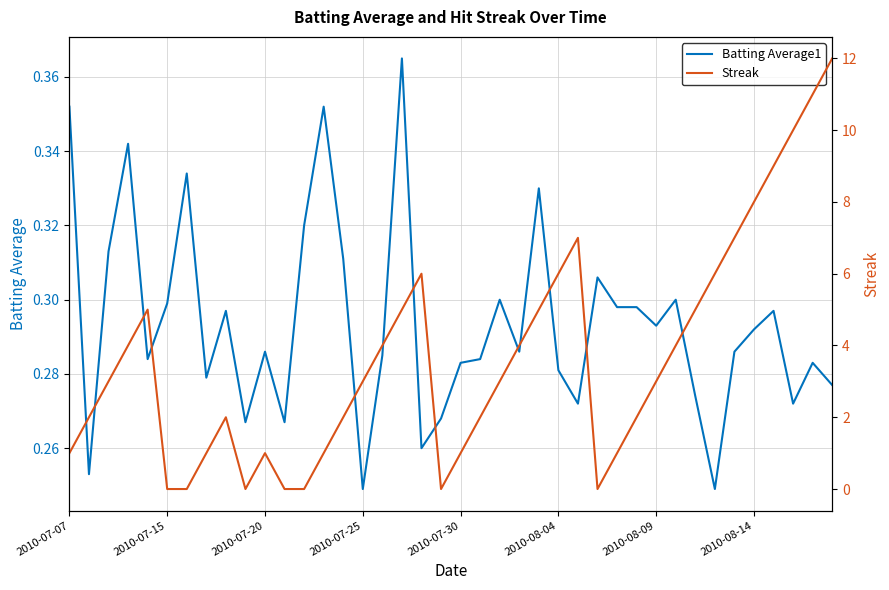

What is the difference between the maximum and minimum values in the Batting Average1 series?

0.1